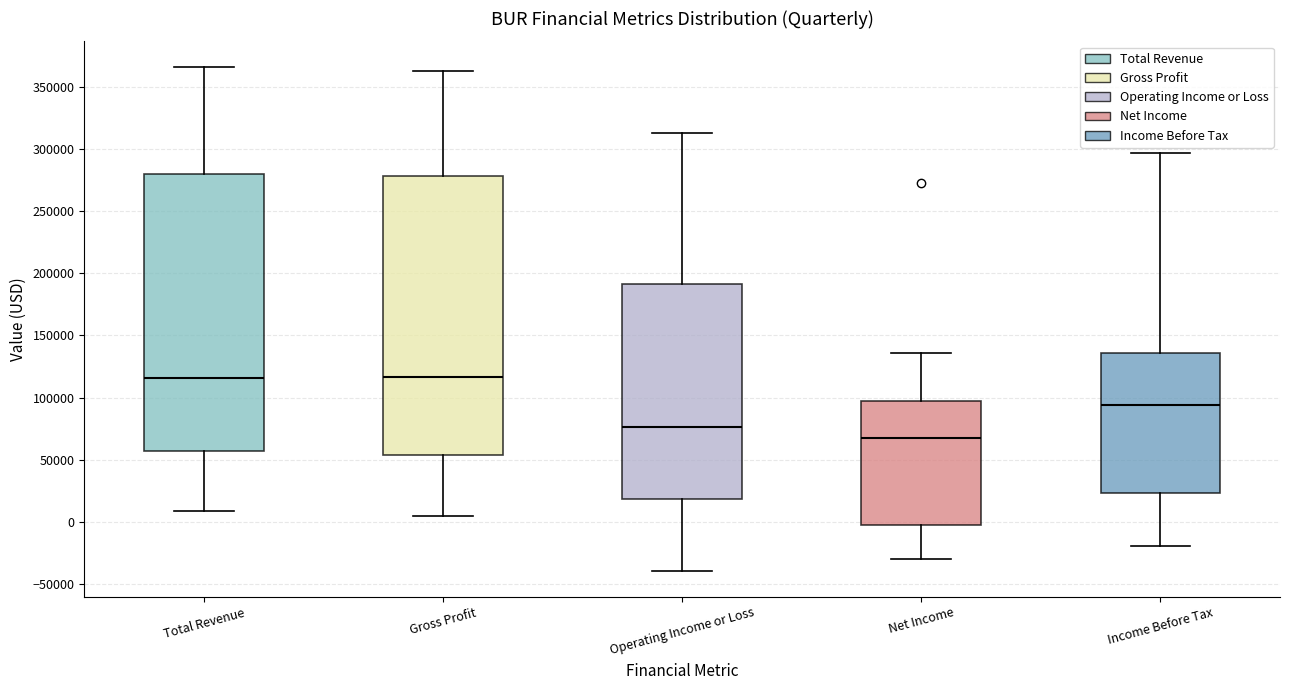

Where does the lower whisker of the box for Gross Profit end on the y-axis? The values are not printed on the chart, so give them approximately, as read against the axis.

5000